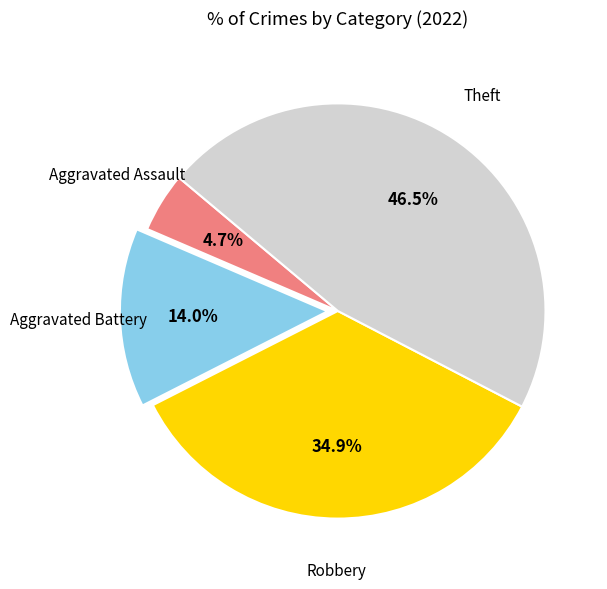

Is there a majority slice in this chart?

No